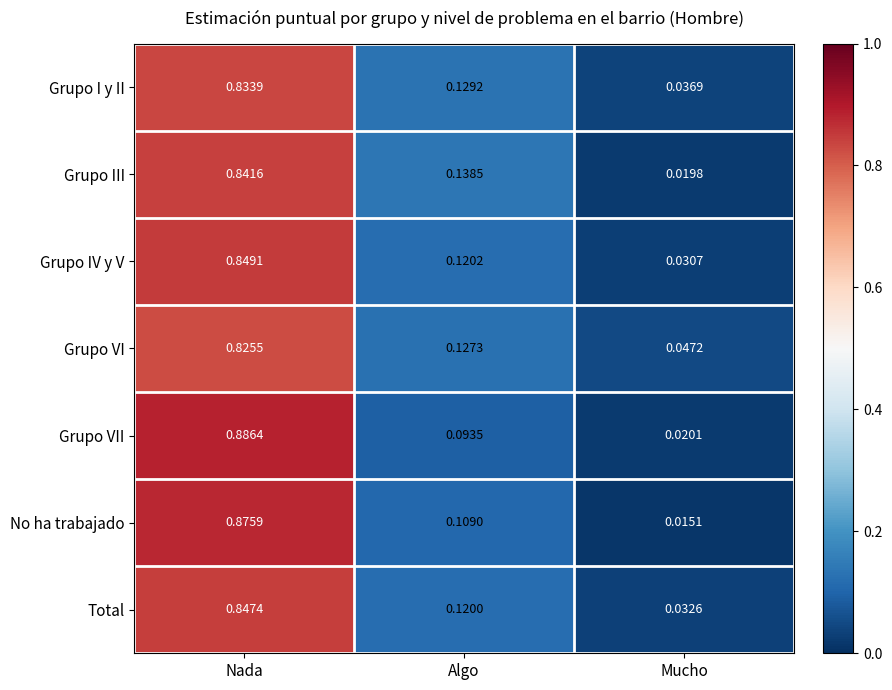

Which series has the largest range (max minus min)?

Grupo VII